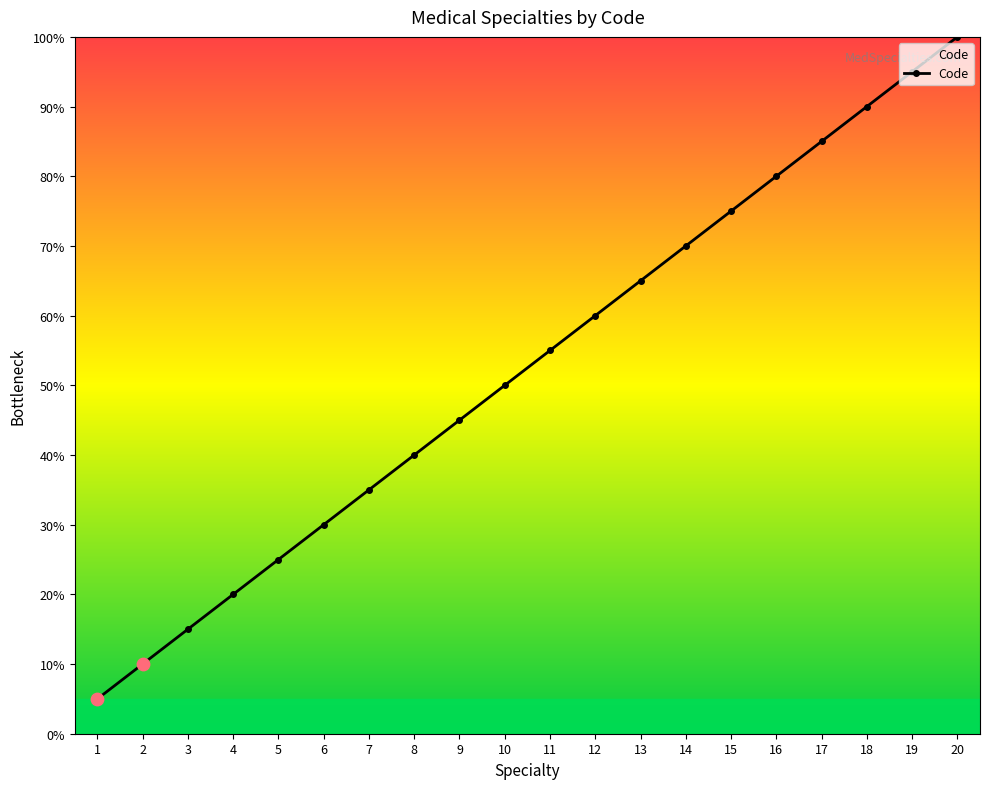

What is the change in value from 6 to 16?

+50.0